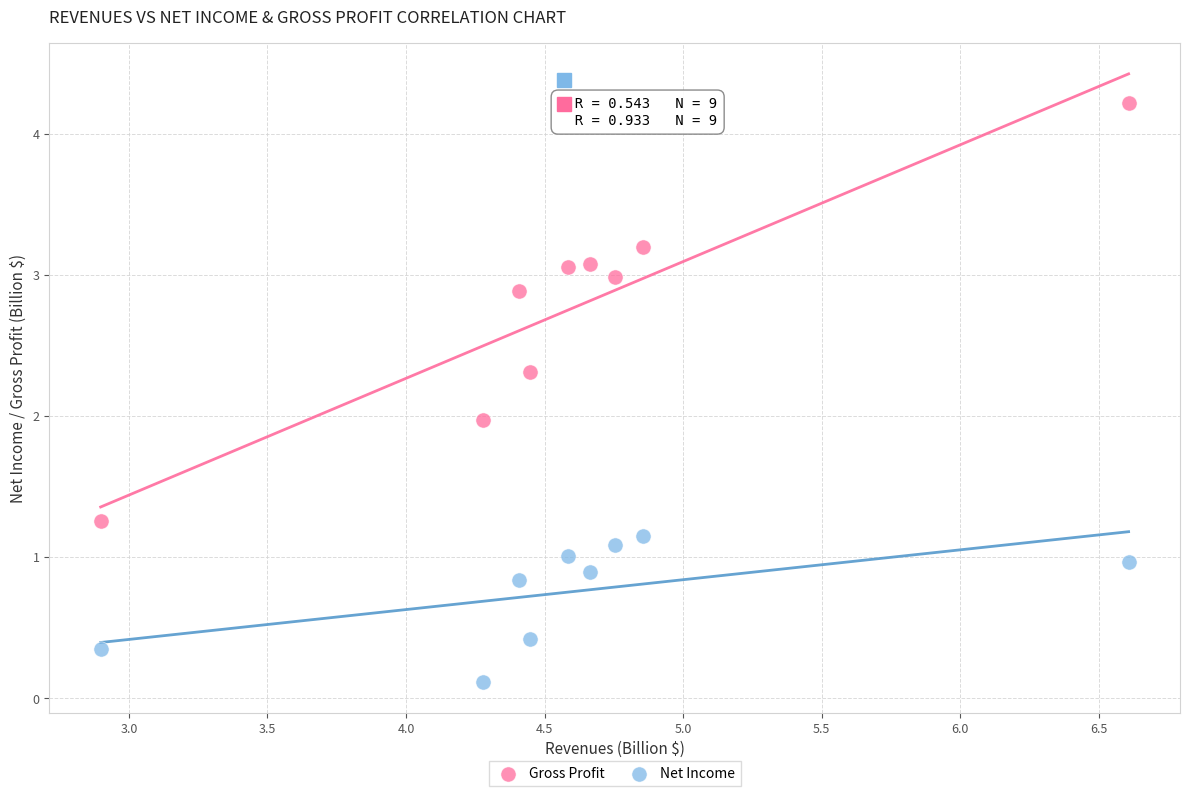

What is the X range (max minus min) for the scatter plot?

3.7